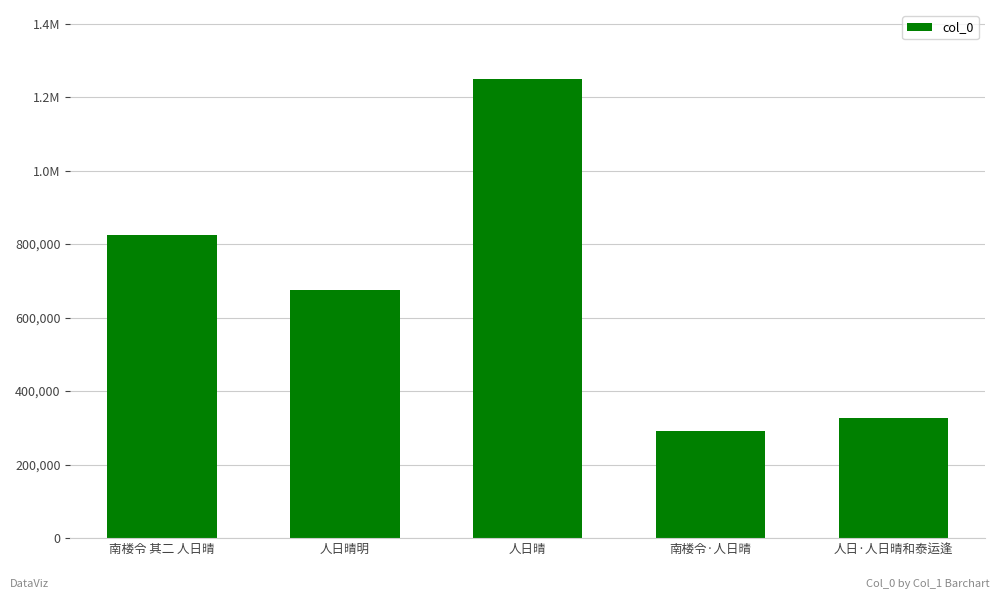

Which label corresponds to the smallest value in the chart?

南楼令·人日晴